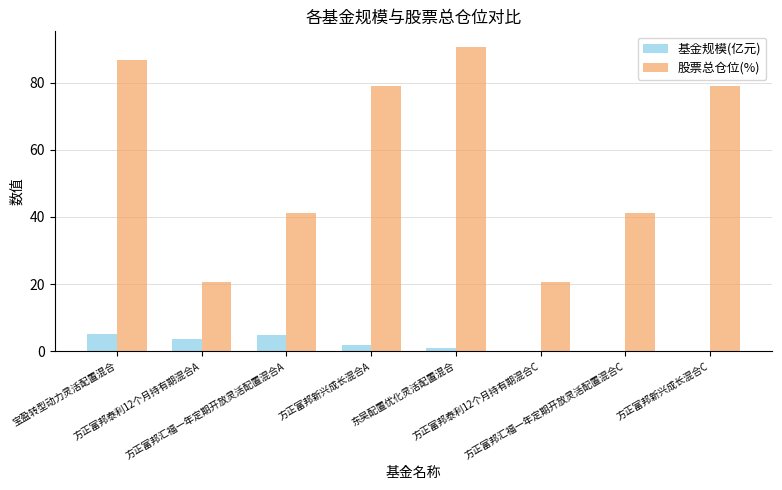

What is the greatest value displayed?

90.7